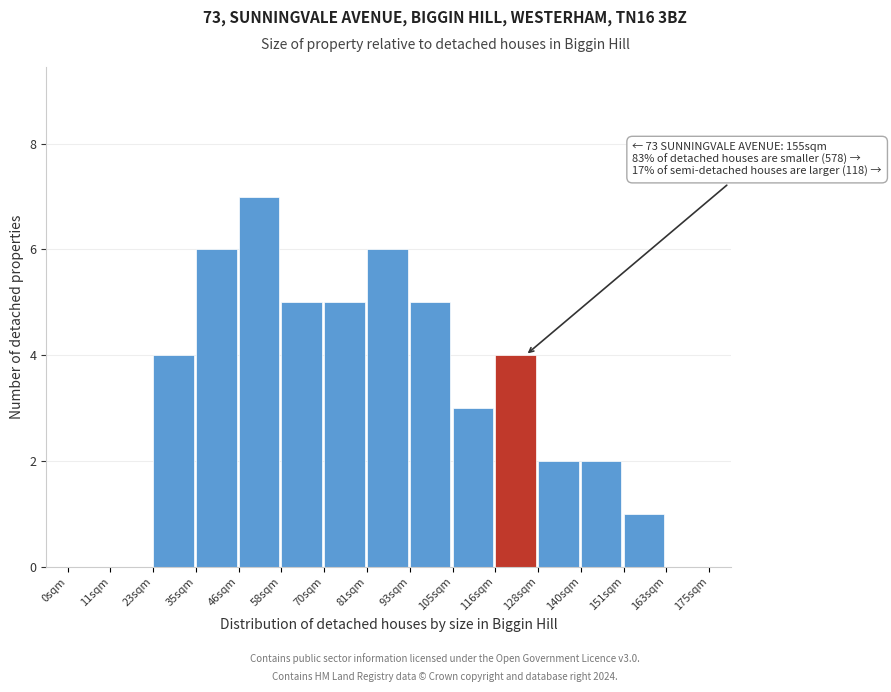

Which range on the x-axis has the tallest bar?

46 to 58